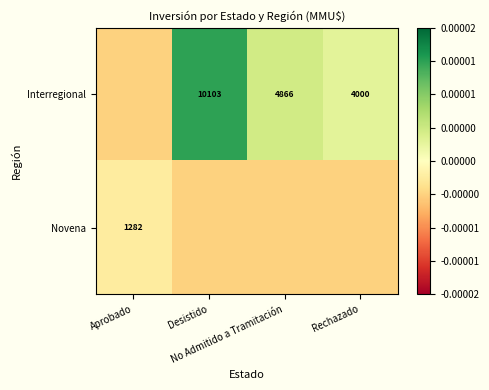

Which series has the largest range (max minus min)?

Interregional